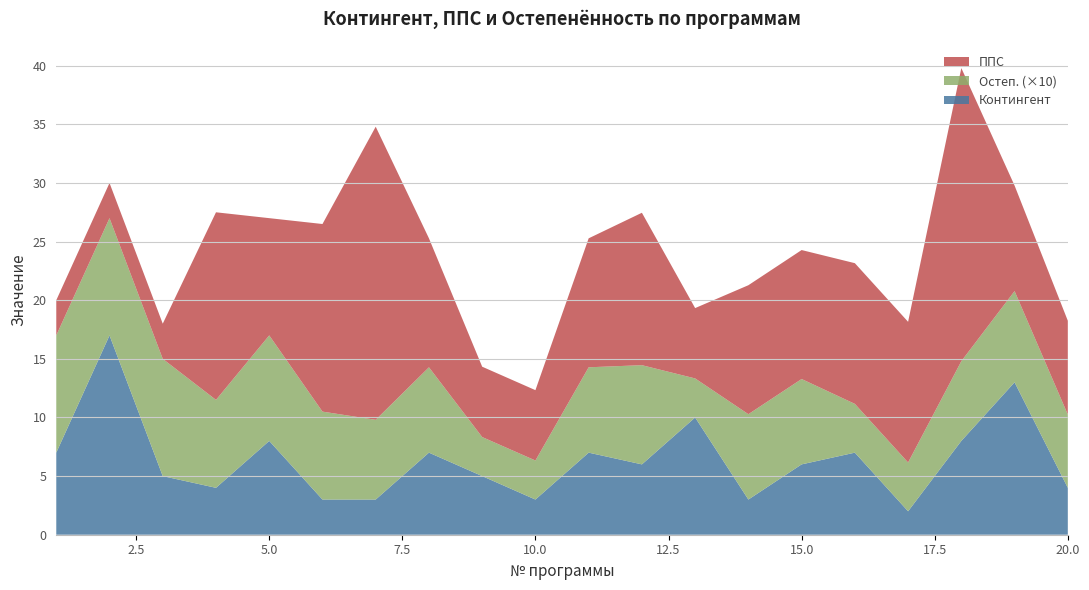

Reading right to left, list all the values displayed in this chart.

Контингент: 4.0	13.0	8.0	2.0	7.0	6.0	3.0	10.0	6.0	7.0	3.0	5.0	7.0	3.0	3.0	8.0	4.0	5.0	17.0	7.0
ППС: 8.0	9.0	25.0	12.0	12.0	11.0	11.0	6.0	13.0	11.0	6.0	6.0	11.0	25.0	16.0	10.0	16.0	3.0	3.0	3.0
Остеп.: 0.6	0.8	0.7	0.4	0.4	0.7	0.7	0.3	0.8	0.7	0.3	0.3	0.7	0.7	0.8	0.9	0.8	1.0	1.0	1.0